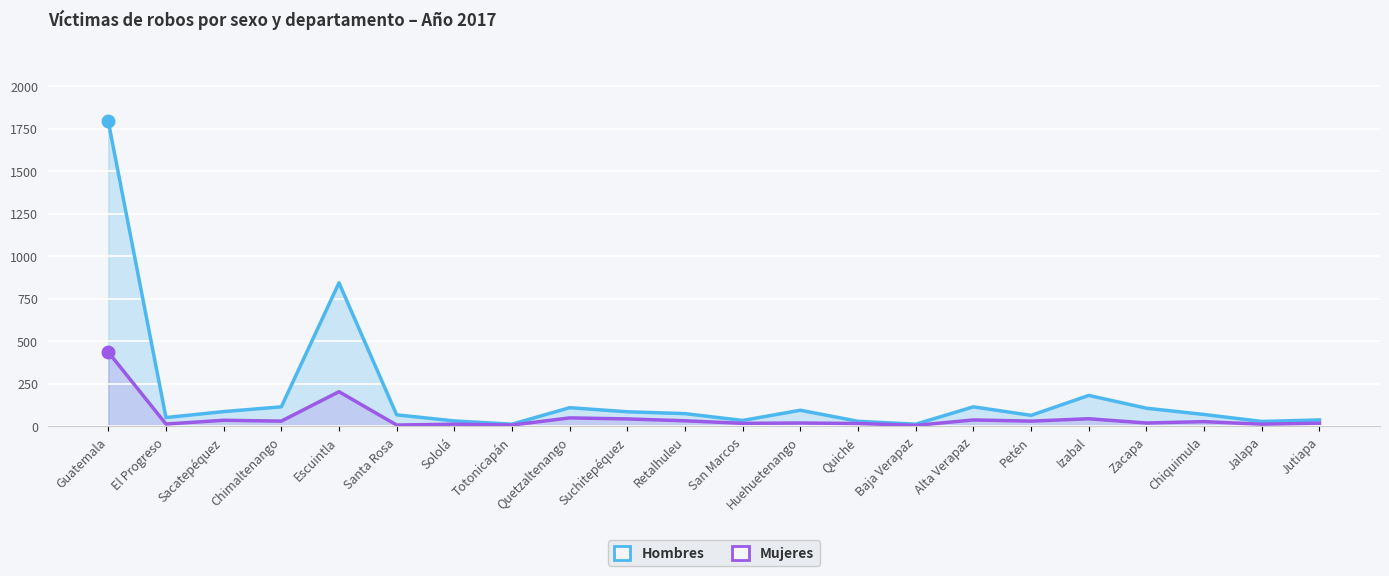

What position from the right is Guatemala?

22